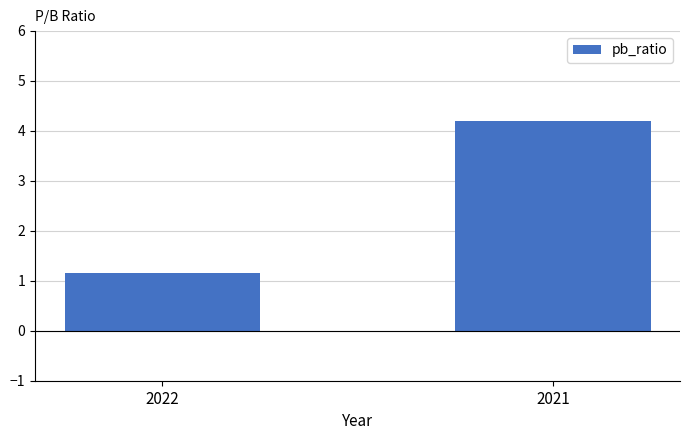

Is it true that the value at 2022 is 1.6?

False